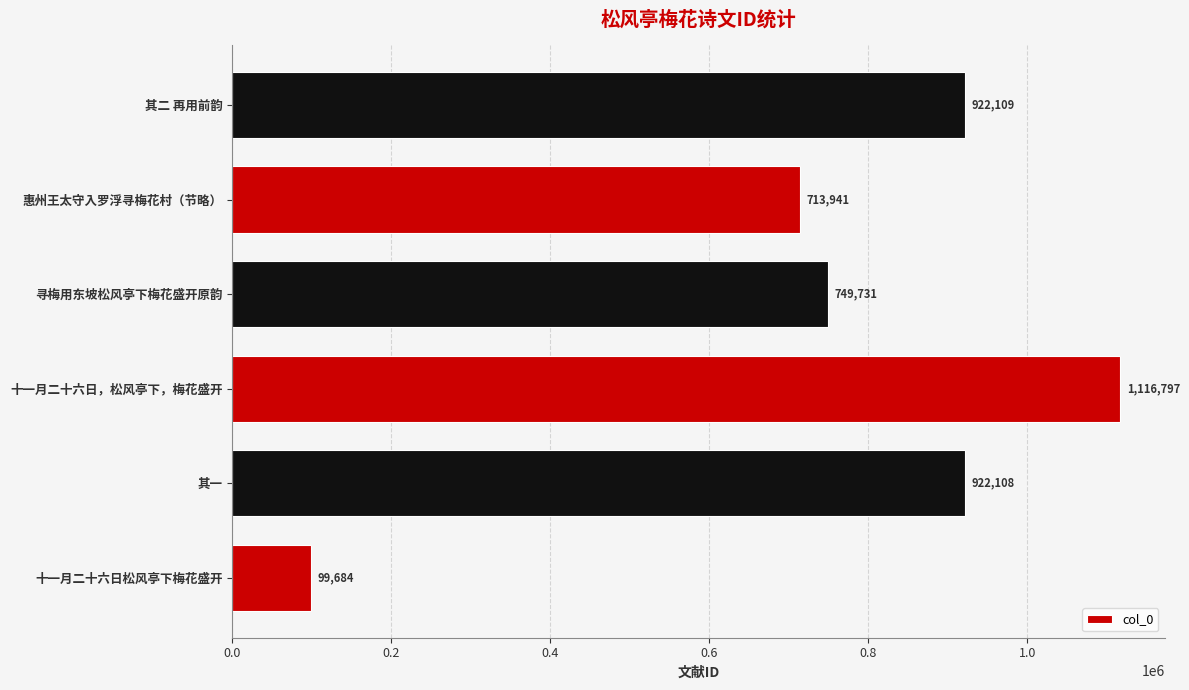

How many bars are there in total?

6